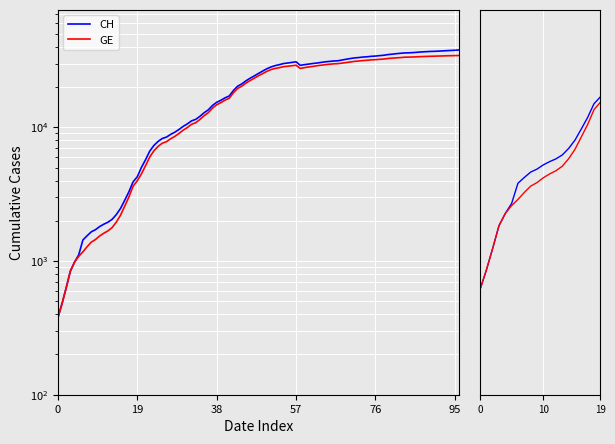

What are all the series names shown in the legend?

CH, GE